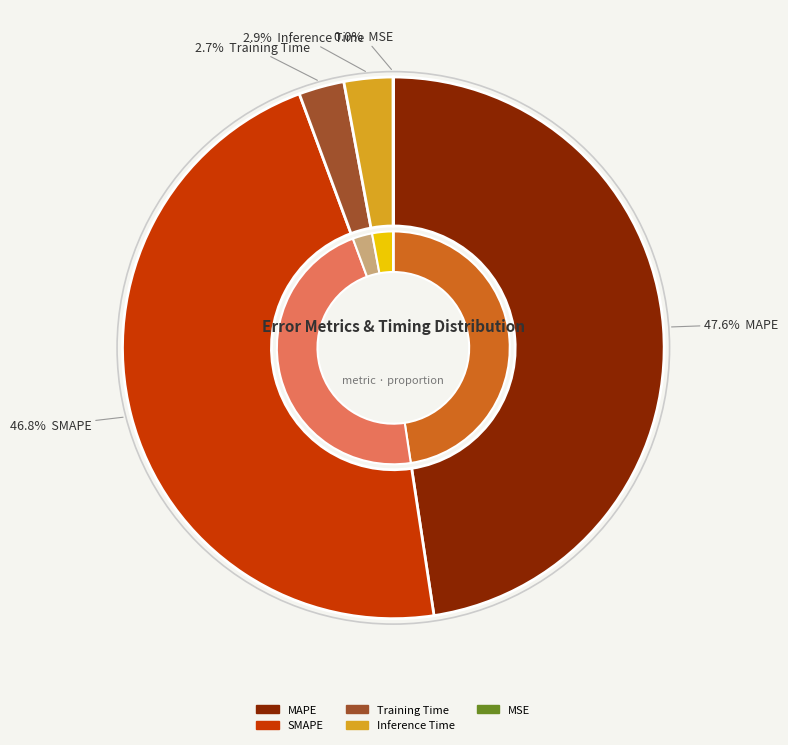

What is the change in value from MAPE to MSE?

-3.6